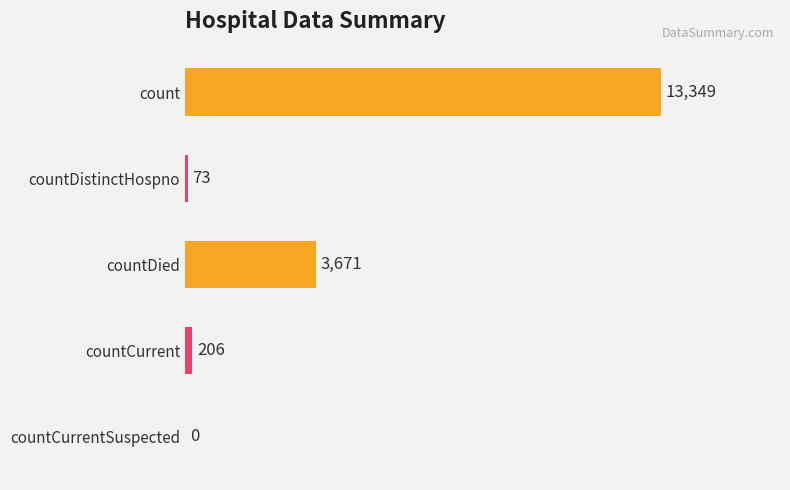

Reading top to bottom, extract all data points from this chart.

count=13349	countDistinctHospno=73	countDied=3671	countCurrent=206	countCurrentSuspected=0